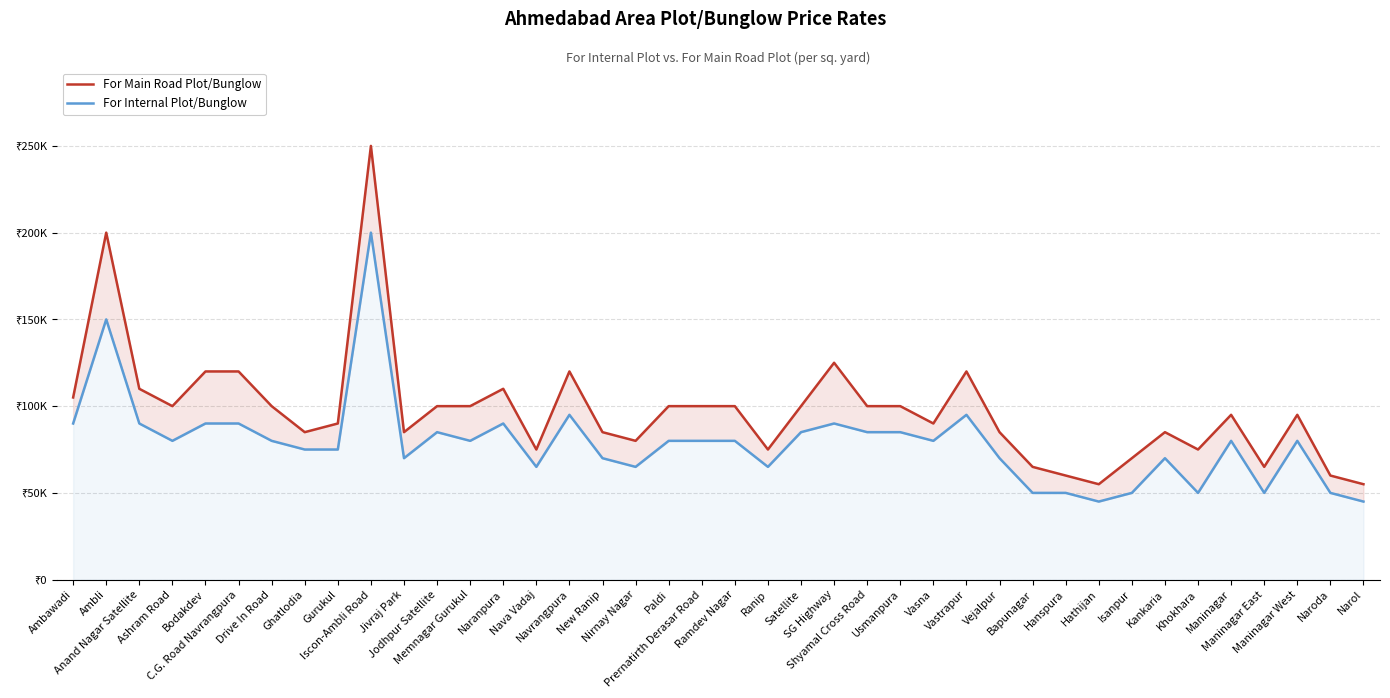

Rank the categories by For Main Road Plot/Bunglow value from highest to lowest.

Iscon-Ambli Road, Ambli, SG Highway, Bodakdev, C.G. Road Navrangpura, Navrangpura, Vastrapur, Anand Nagar Satellite, Naranpura, Ambawadi, Ashram Road, Drive In Road, Jodhpur Satellite, Memnagar Gurukul, Paldi, Prernatirth Derasar Road, Ramdev Nagar, Satellite, Shyamal Cross Road, Usmanpura, Maninagar, Maninagar West, Gurukul, Vasna, Ghatlodia, Jivraj Park, New Ranip, Vejalpur, Kankaria, Nirnay Nagar, Nava Vadaj, Ranip, Khokhara, Isanpur, Bapunagar, Maninagar East, Hanspura, Naroda, Hathijan, Narol